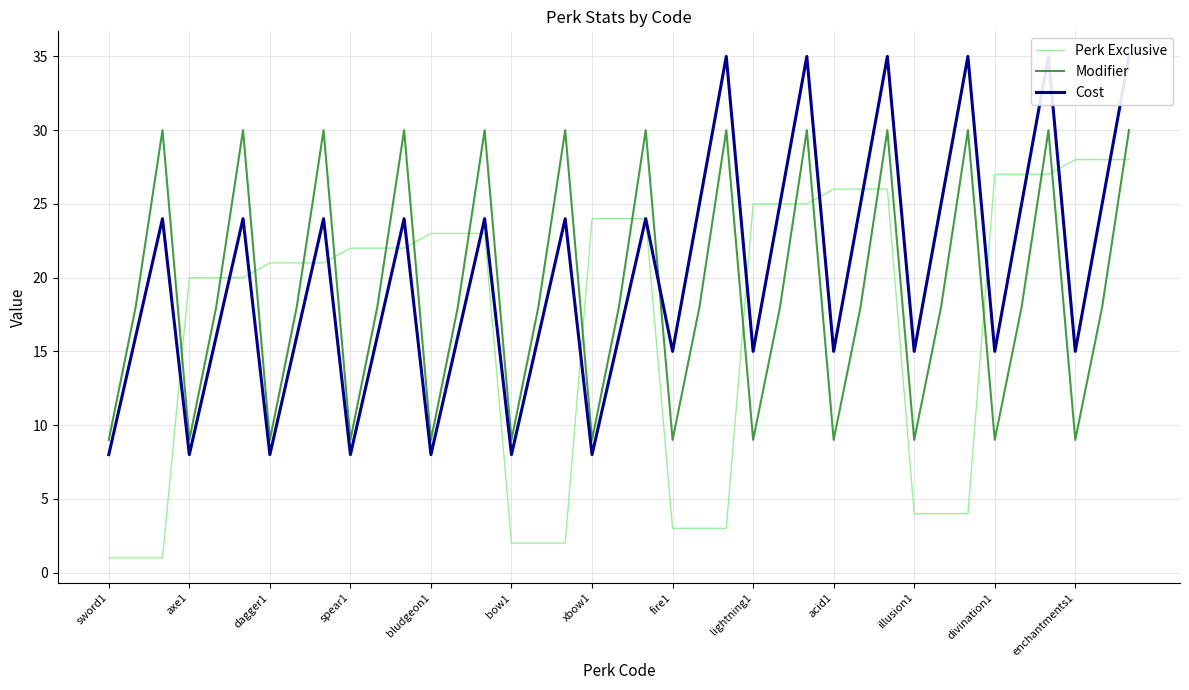

What is the maximum value shown in the chart?

35